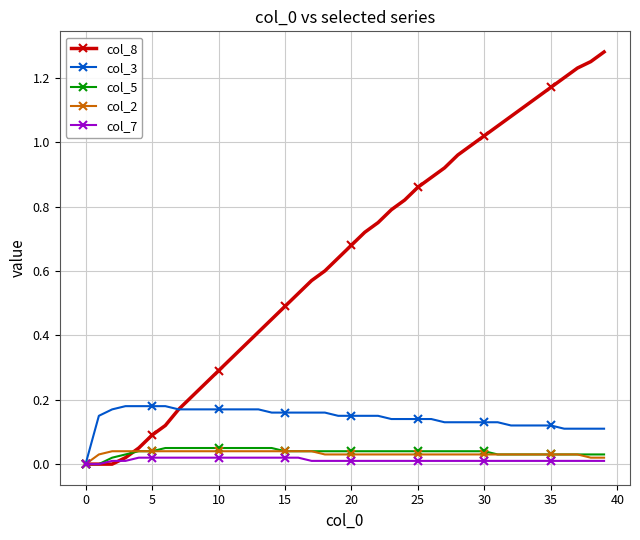

Which series has the largest range (max minus min)?

col_8